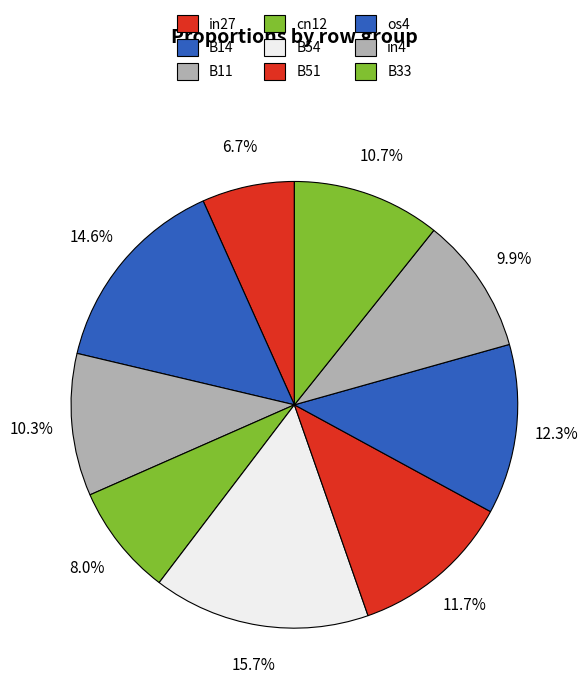

How many slices are in this pie chart?

9